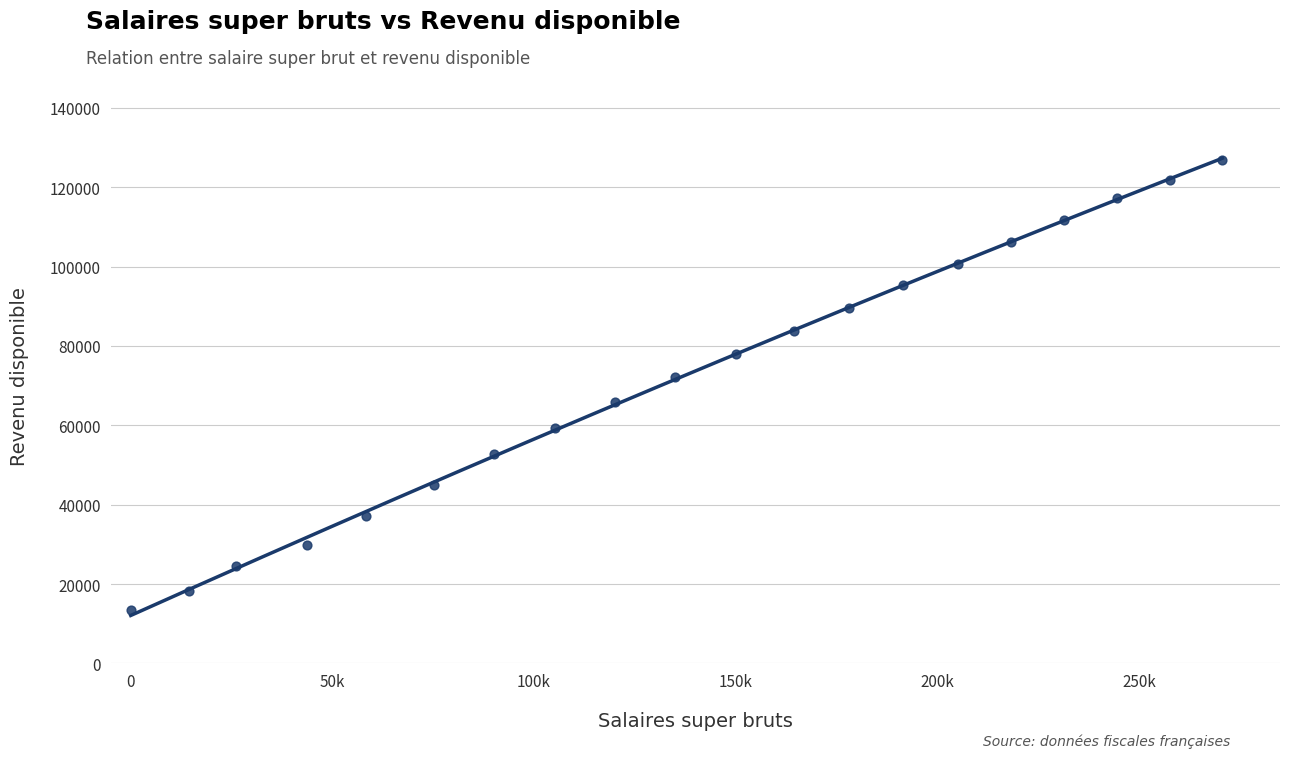

What is the range of Y values (max minus min)?

113569.0